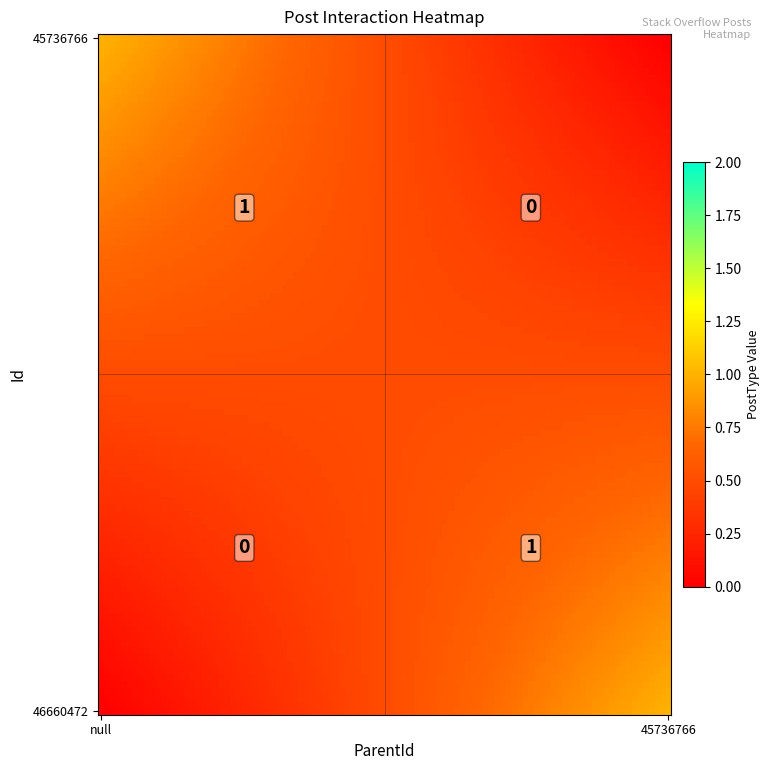

How many values in 46660472 are above zero?

1